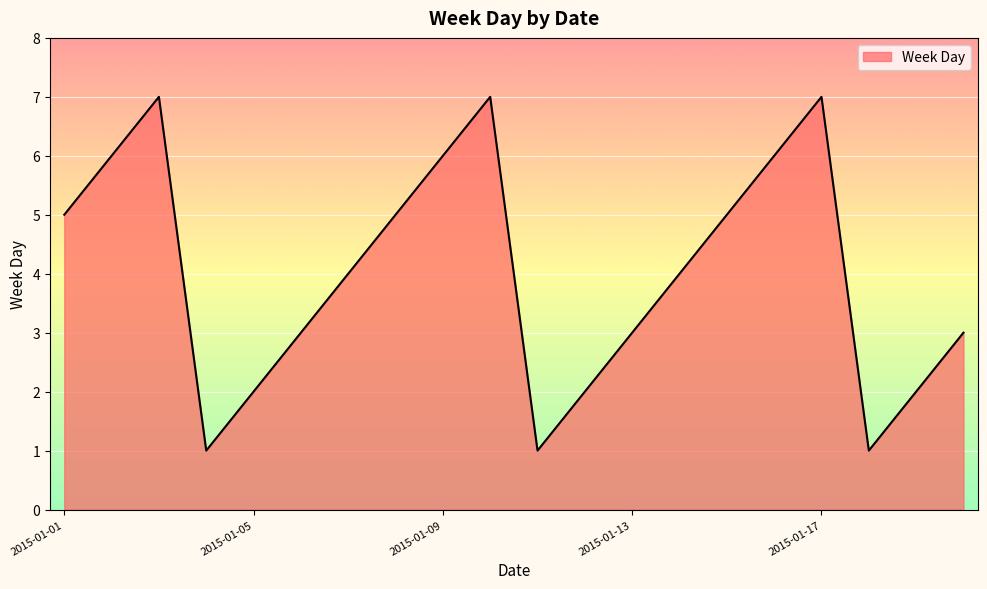

True or false: the data has more than 0 interior local peaks.

True